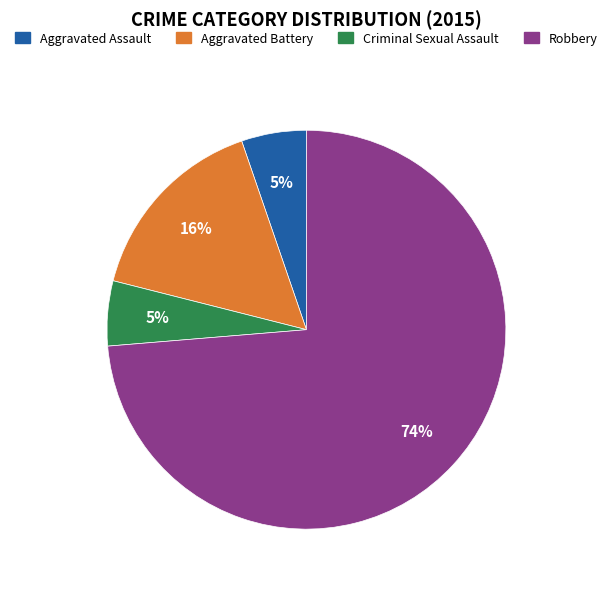

The Aggravated Battery slice represents 26% of the pie. True or false?

False